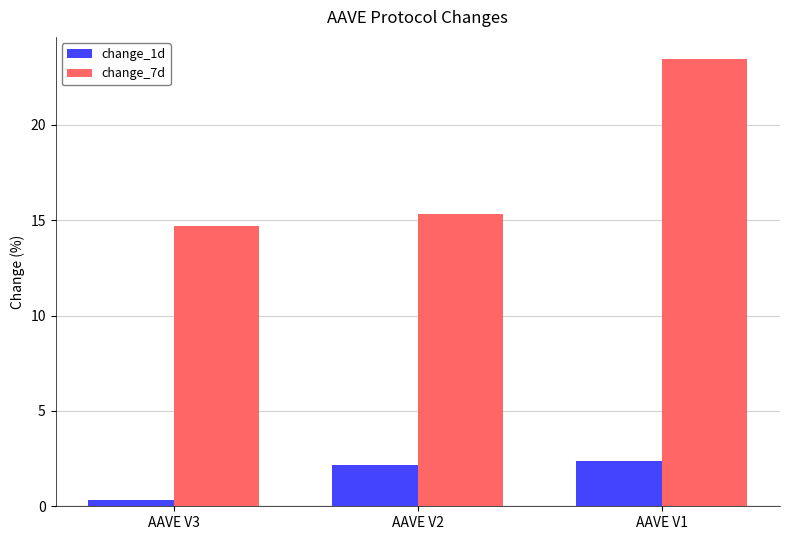

Reading left to right, what are all the values shown in this chart?

change_1d: 0.3	2.2	2.4
change_7d: 14.7	15.3	23.4